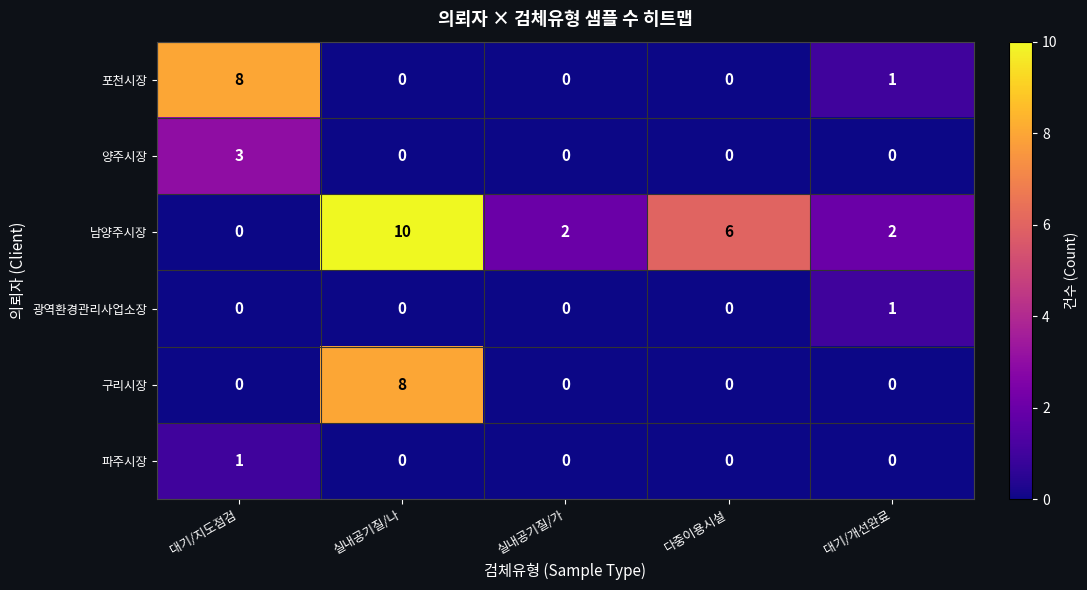

Reading left to right, what are all the values shown in this chart?

포천시장: 대기/지도점검=8	실내공기질/나=0	실내공기질/가=0	다중이용시설=0	대기/개선완료=1
양주시장: 대기/지도점검=3	실내공기질/나=0	실내공기질/가=0	다중이용시설=0	대기/개선완료=0
남양주시장: 대기/지도점검=0	실내공기질/나=10	실내공기질/가=2	다중이용시설=6	대기/개선완료=2
광역환경관리사업소장: 대기/지도점검=0	실내공기질/나=0	실내공기질/가=0	다중이용시설=0	대기/개선완료=1
구리시장: 대기/지도점검=0	실내공기질/나=8	실내공기질/가=0	다중이용시설=0	대기/개선완료=0
파주시장: 대기/지도점검=1	실내공기질/나=0	실내공기질/가=0	다중이용시설=0	대기/개선완료=0